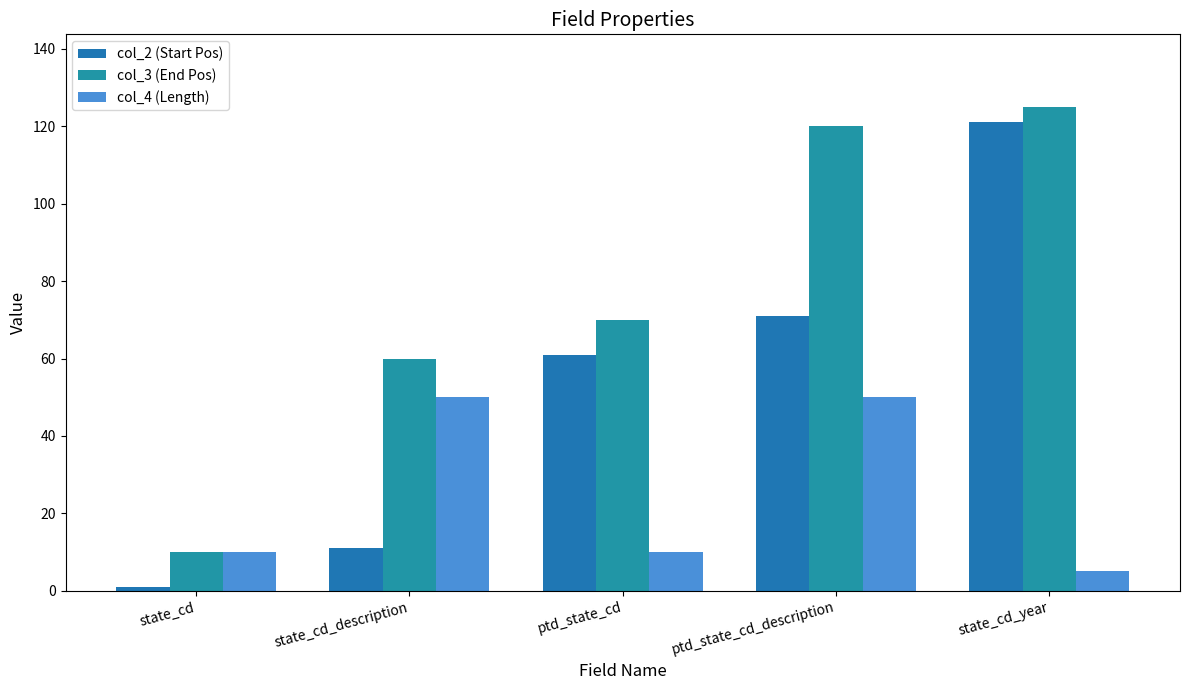

What is the difference between the maximum and minimum values in the col_3 (End Pos) series?

115